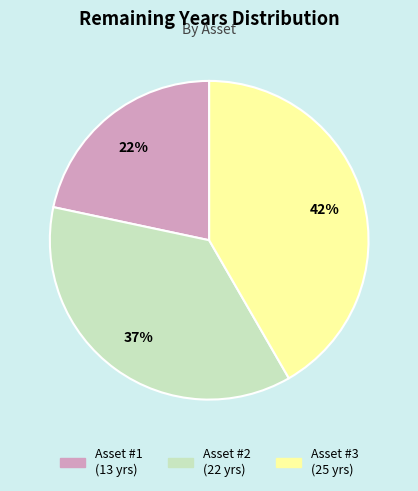

How many slices are in this pie chart?

3